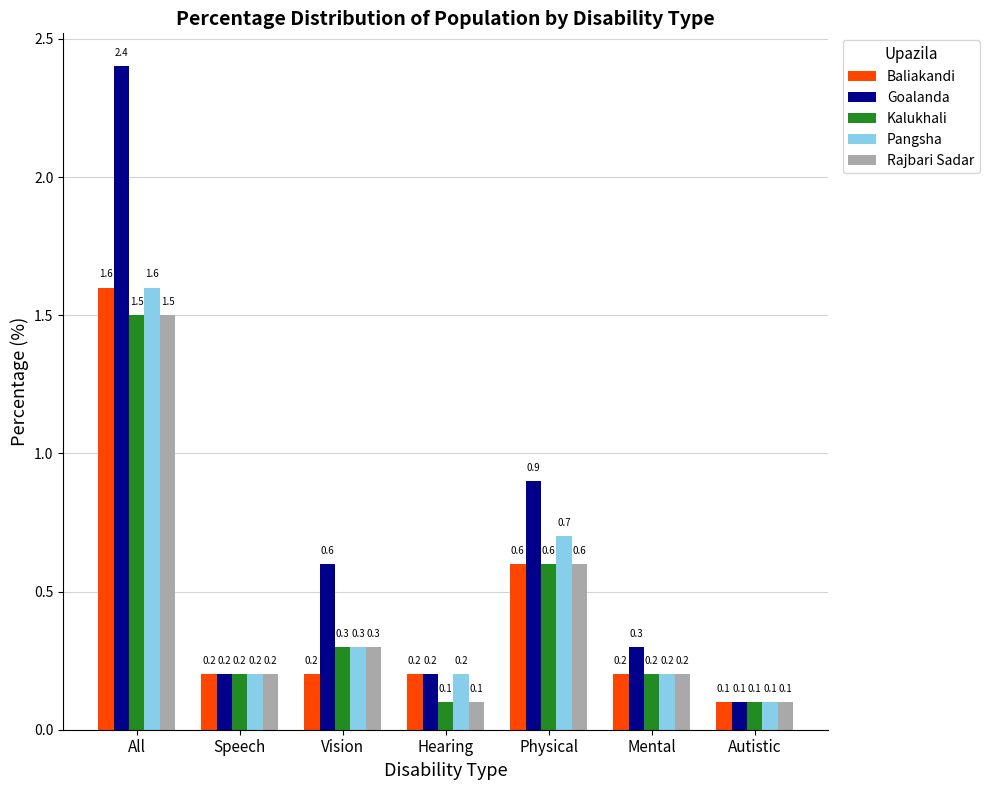

What position from the left is Vision?

3